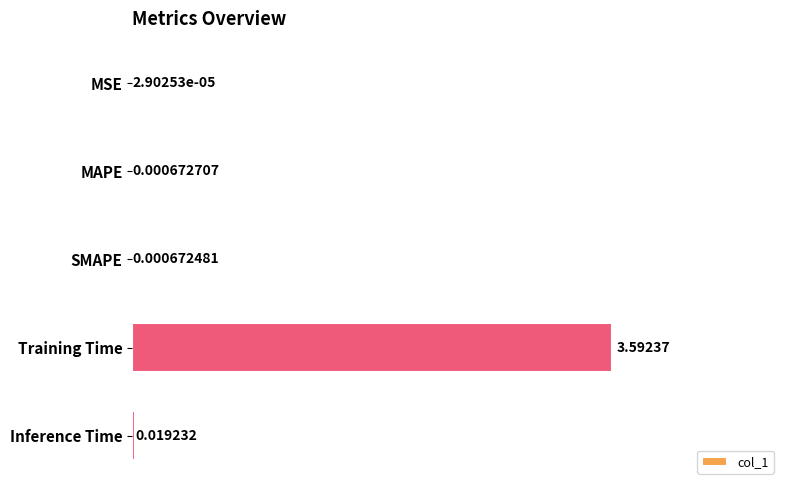

At which label is the value closest to 1?

Inference Time